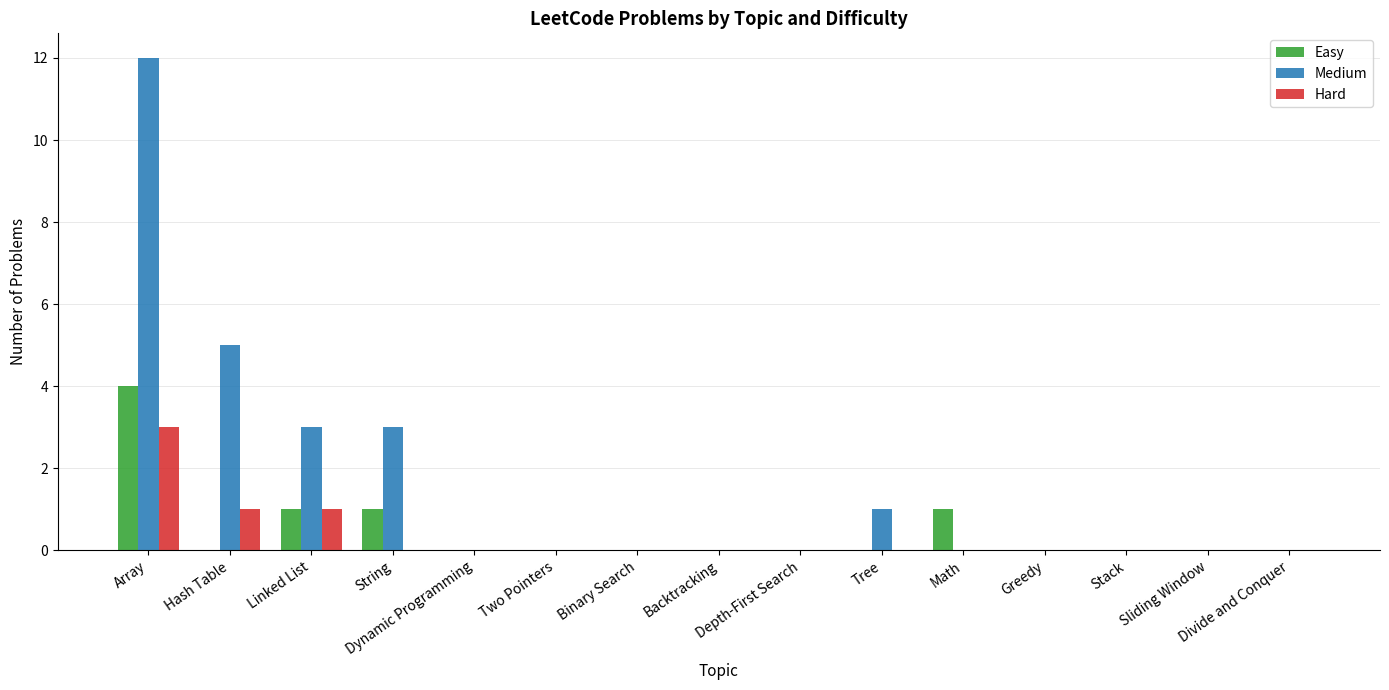

Which series has the largest range (max minus min)?

Medium